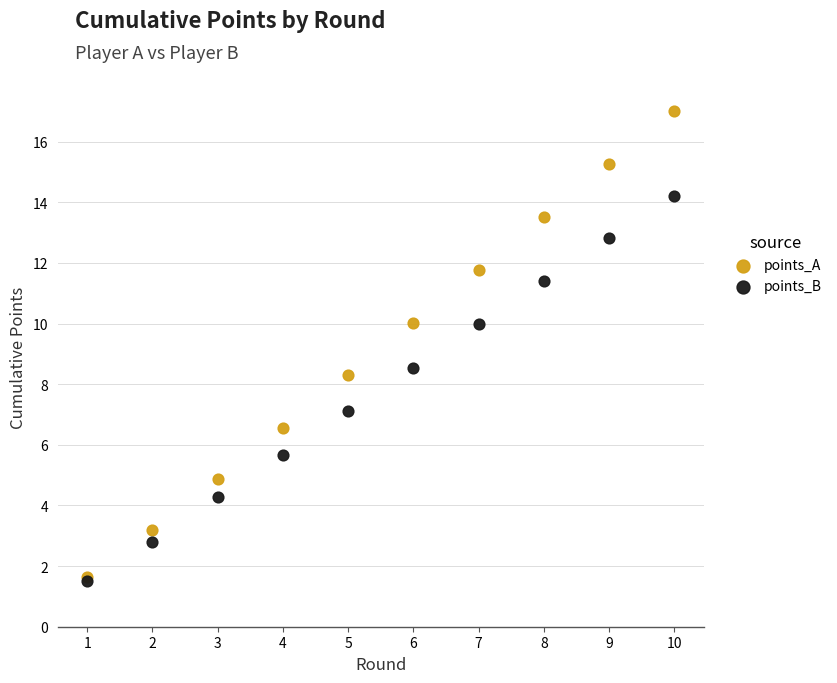

Which series contains the highest Y value?

points_A